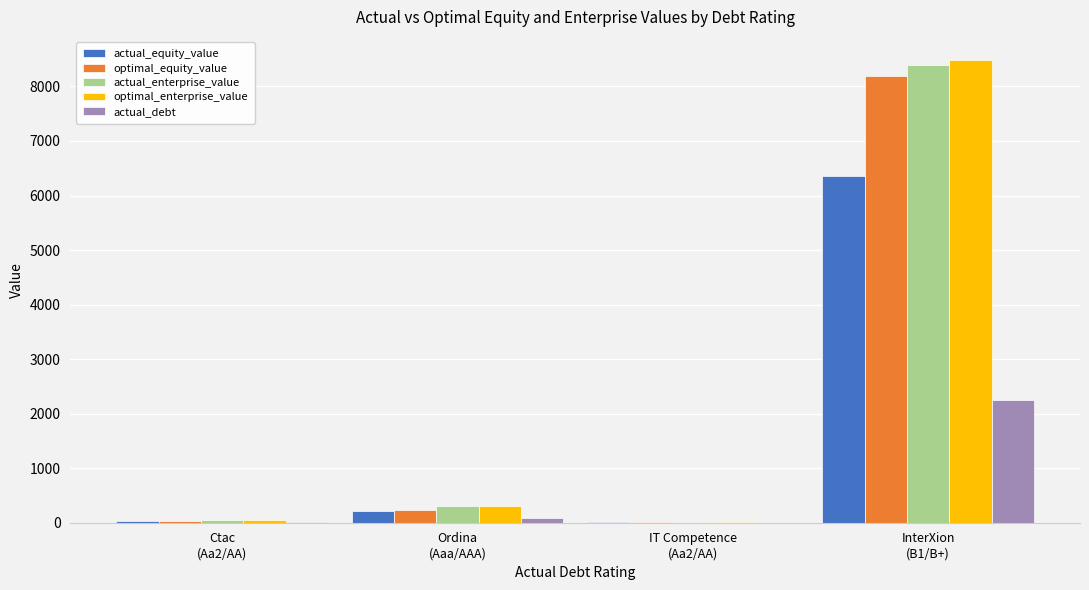

What is the spread (max minus min) of values at Ctac
(Aa2/AA)?

29.4